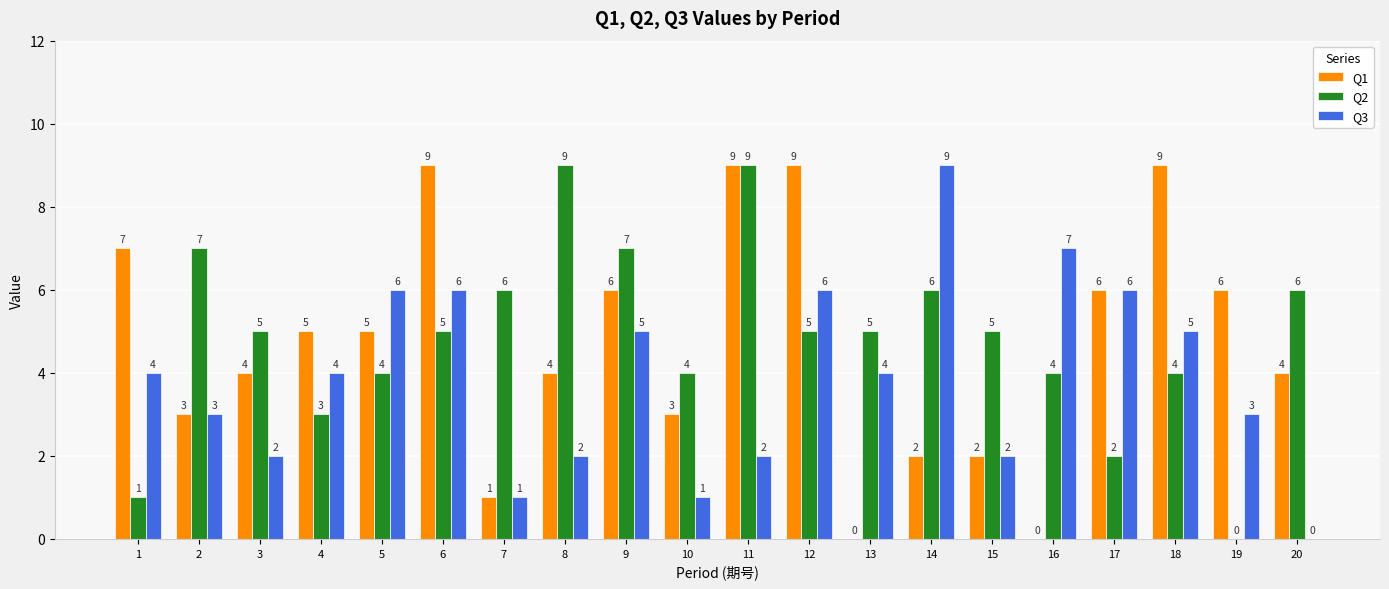

What are all the series names shown in the legend?

Q1, Q2, Q3